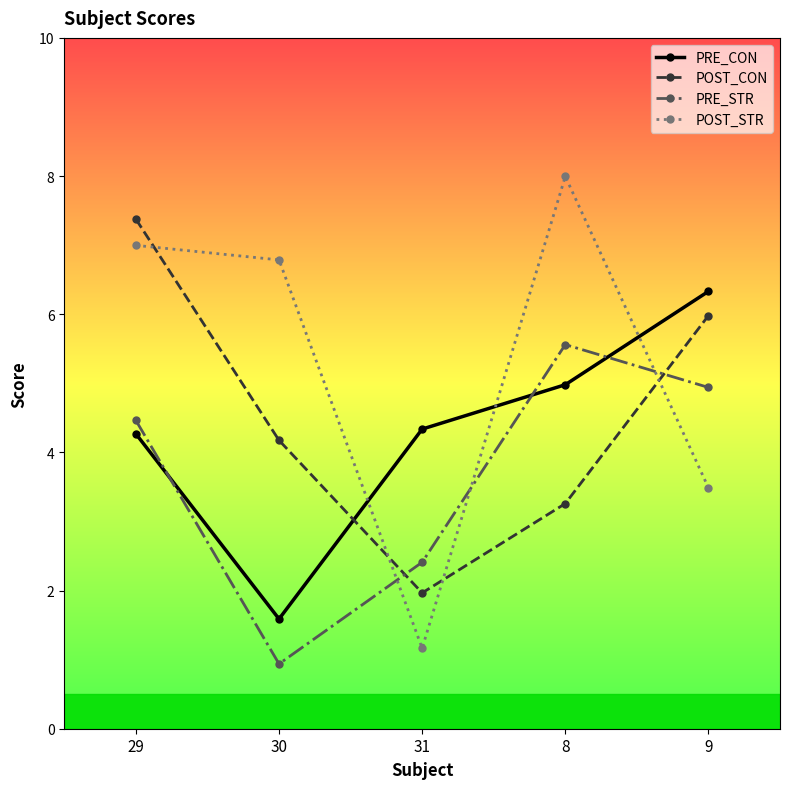

What is the average value of the PRE_STR series?

3.7